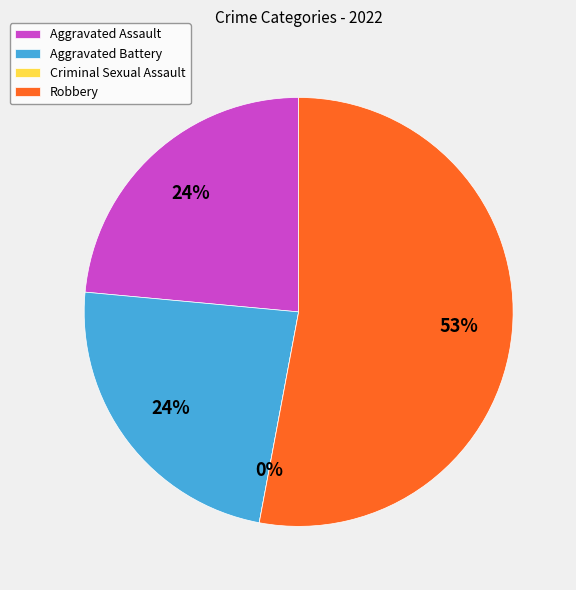

What is the majority slice?

Robbery